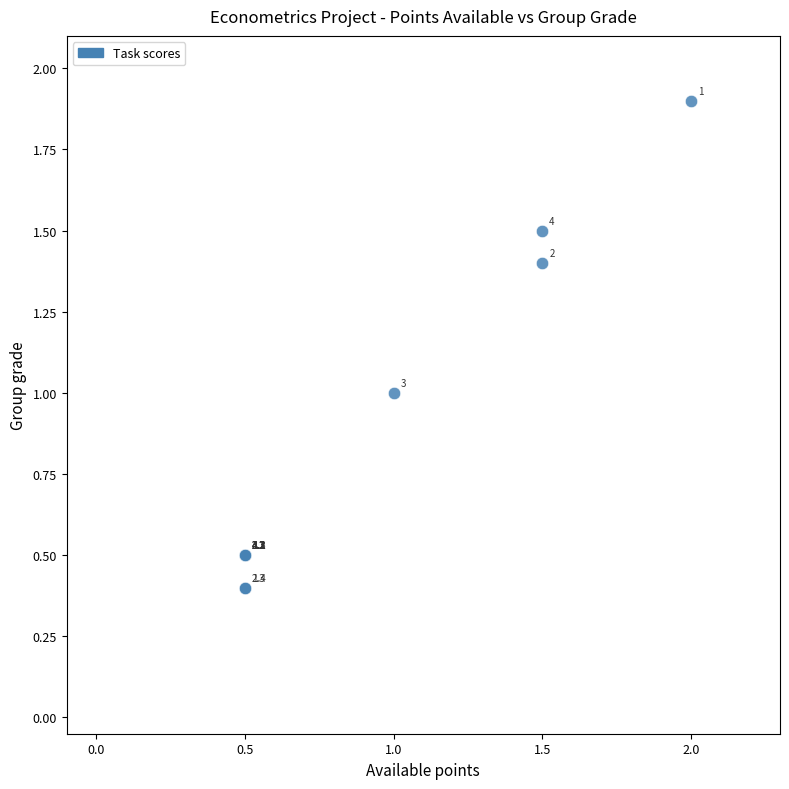

What Y value in the scatter plot is closest to 1?

1.0